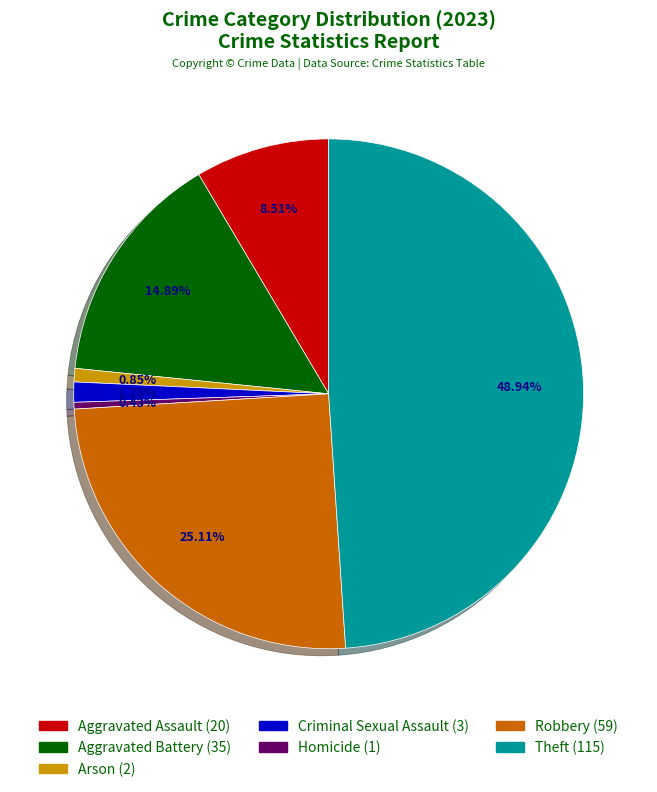

To the nearest percent, what is the difference between the Aggravated Battery and Arson slice percentages?

14%